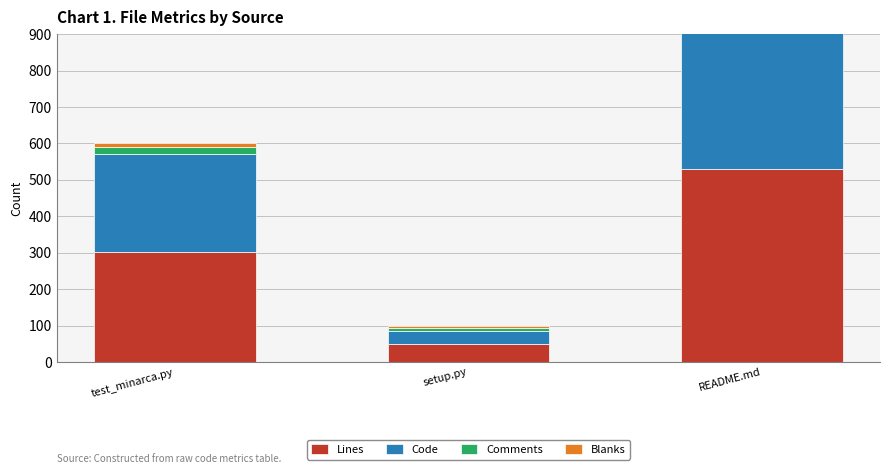

The Comments series shows 6 at setup.py. True or false?

False